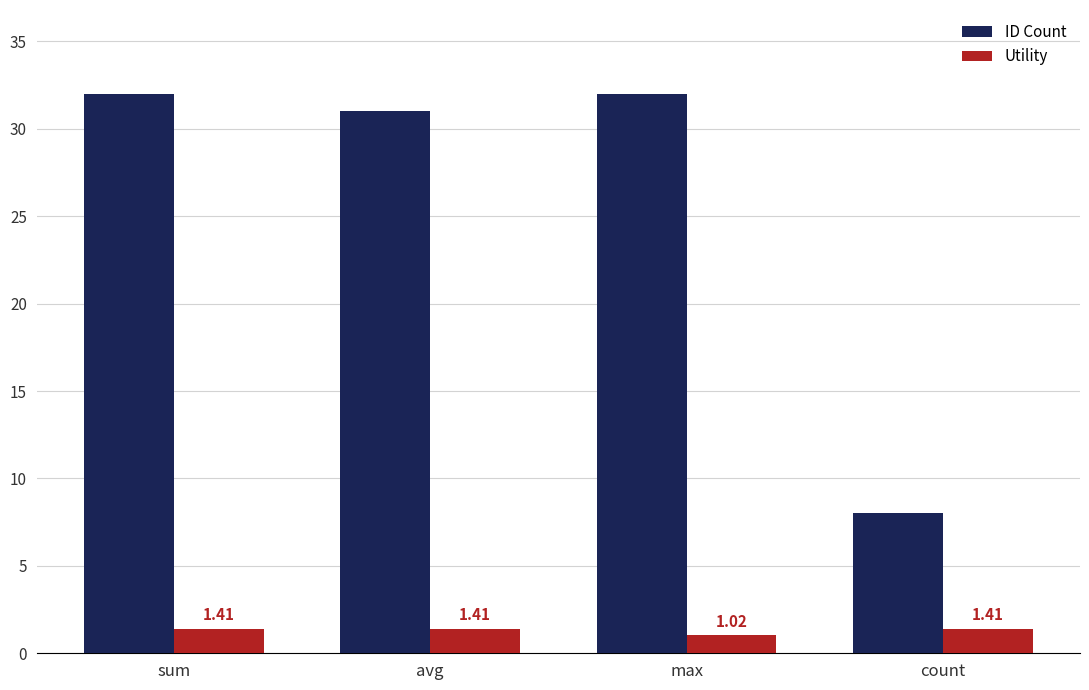

Which category has the lowest value in the ID Count series?

count